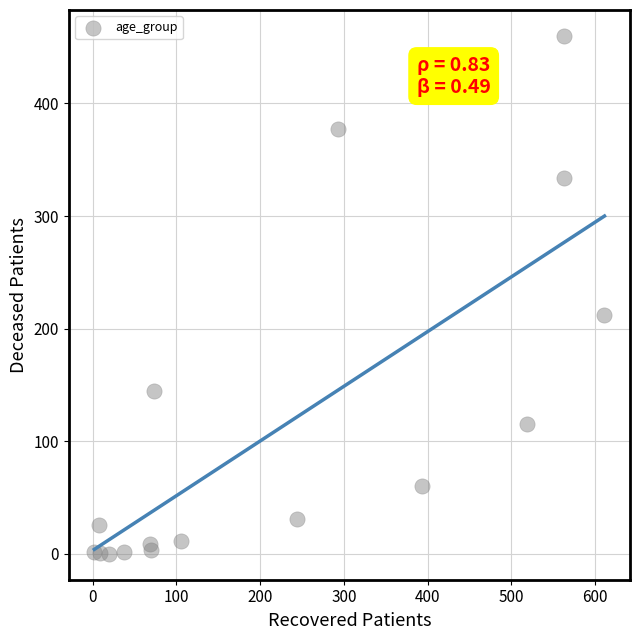

What is the range of Y values (max minus min)?

460